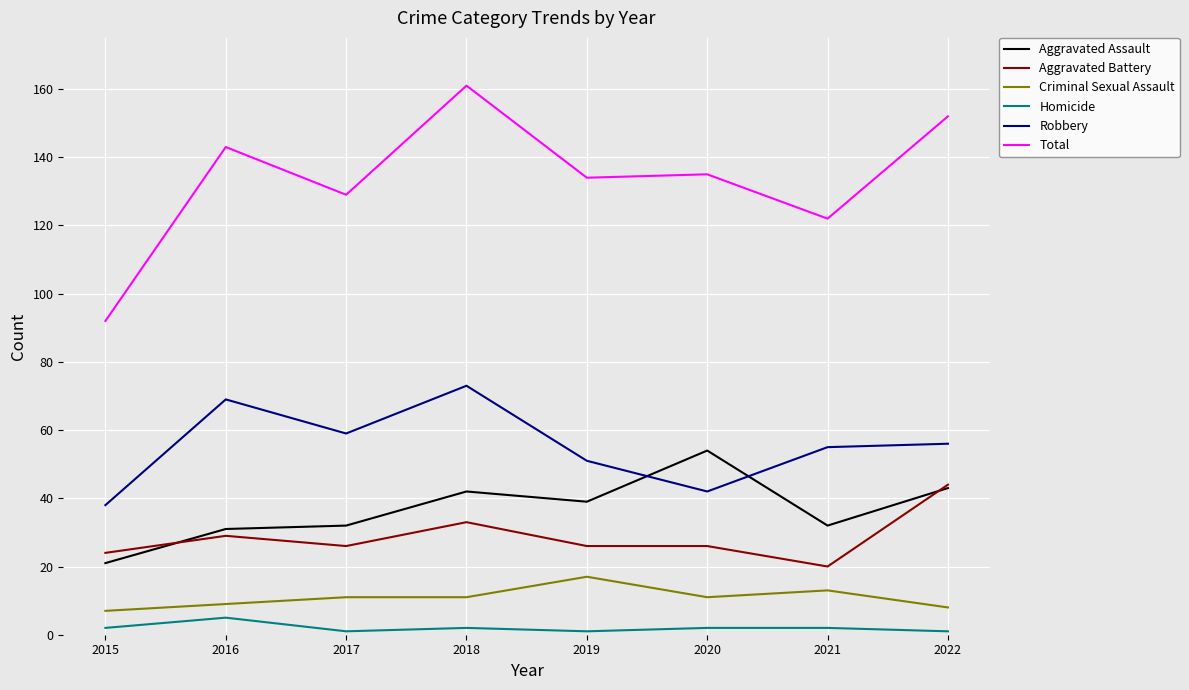

What is the average value of the Criminal Sexual Assault series?

11